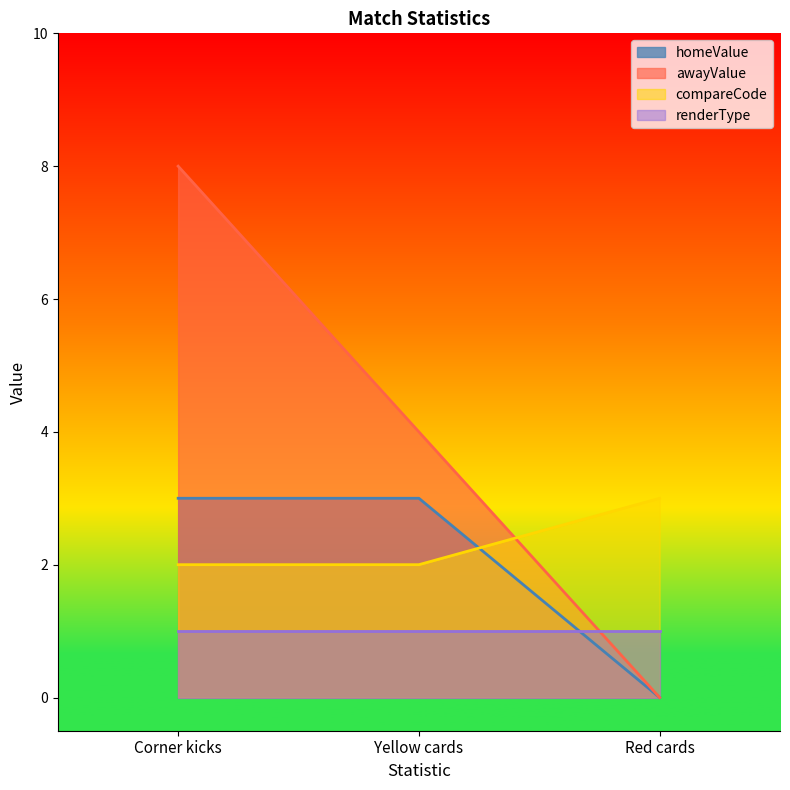

What is the average value of the homeValue series?

2